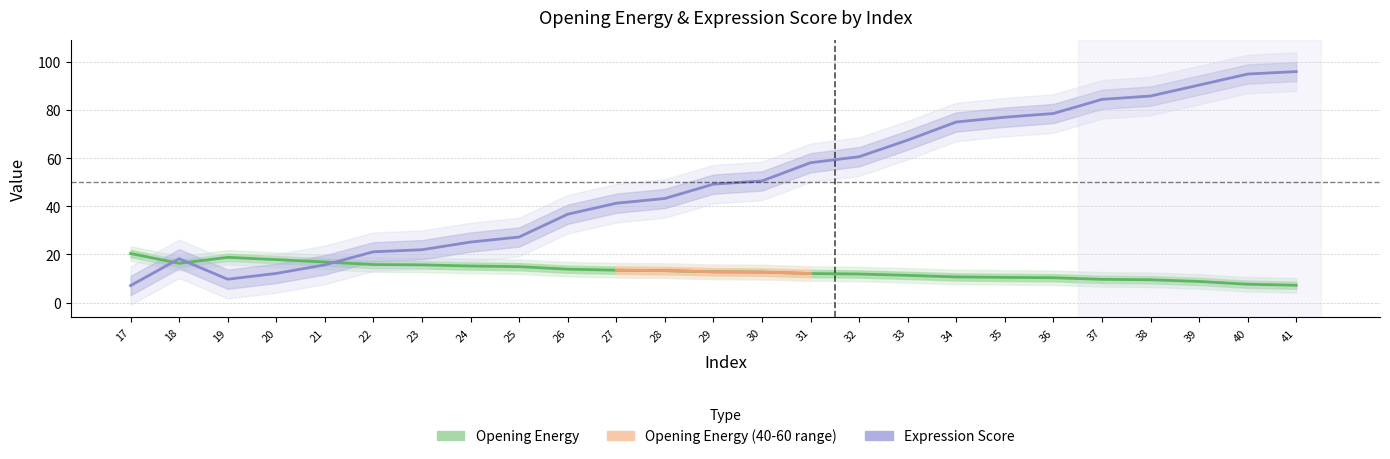

How many data points in Expression Score are above 49?

13